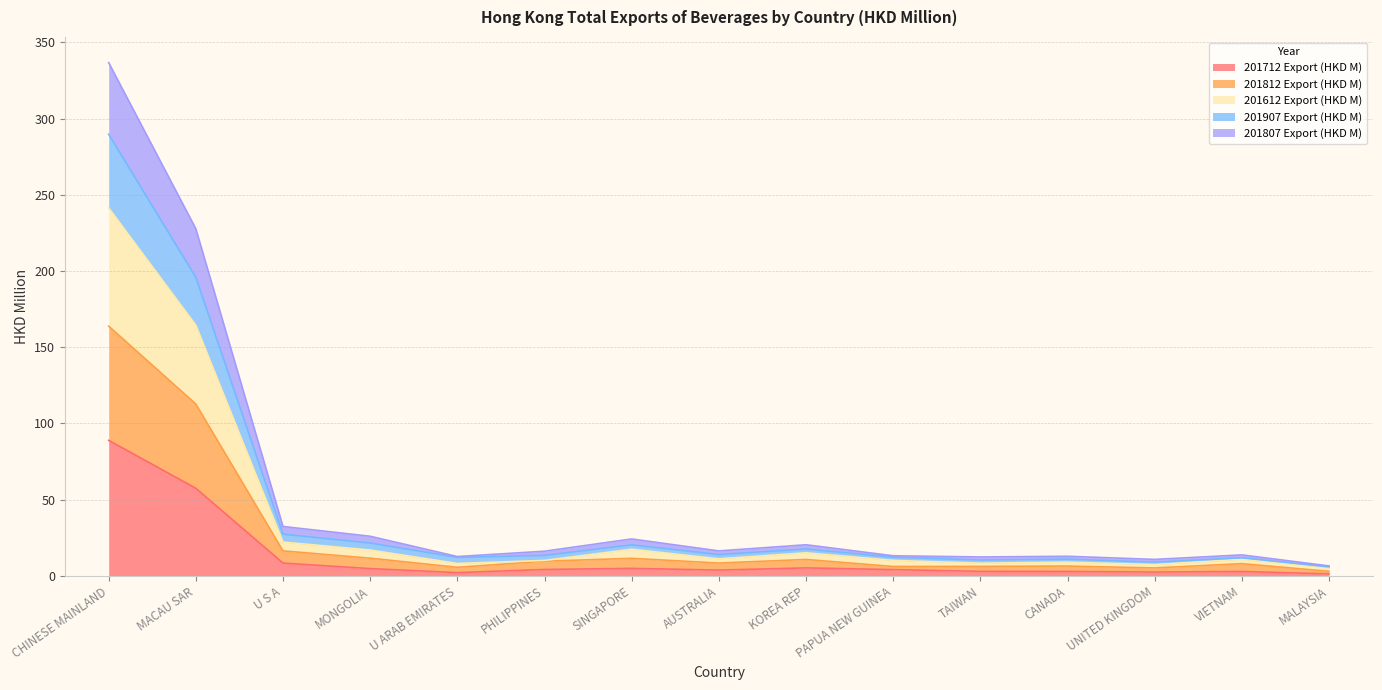

At which category is the sum across all series the highest?

CHINESE MAINLAND